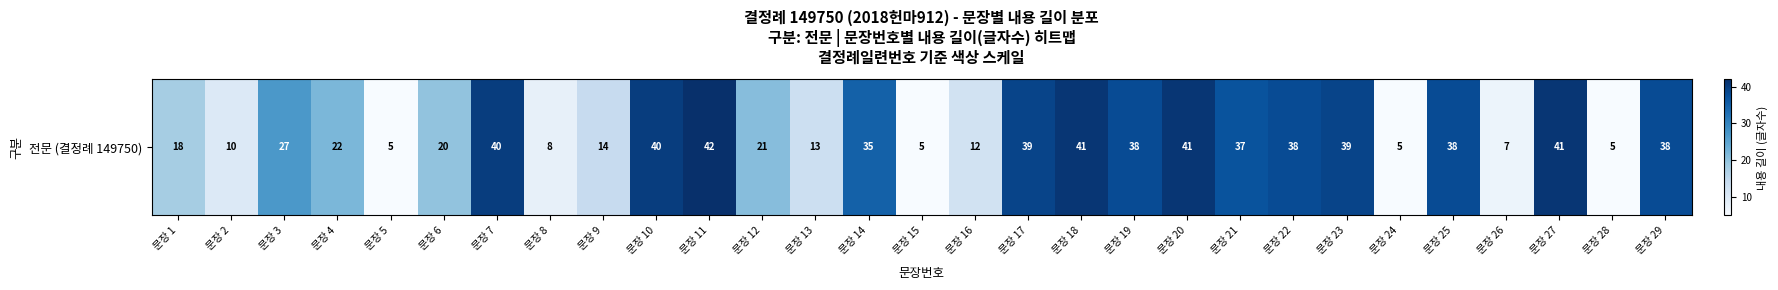

Is it true that the value at 문장 2 is 3?

False